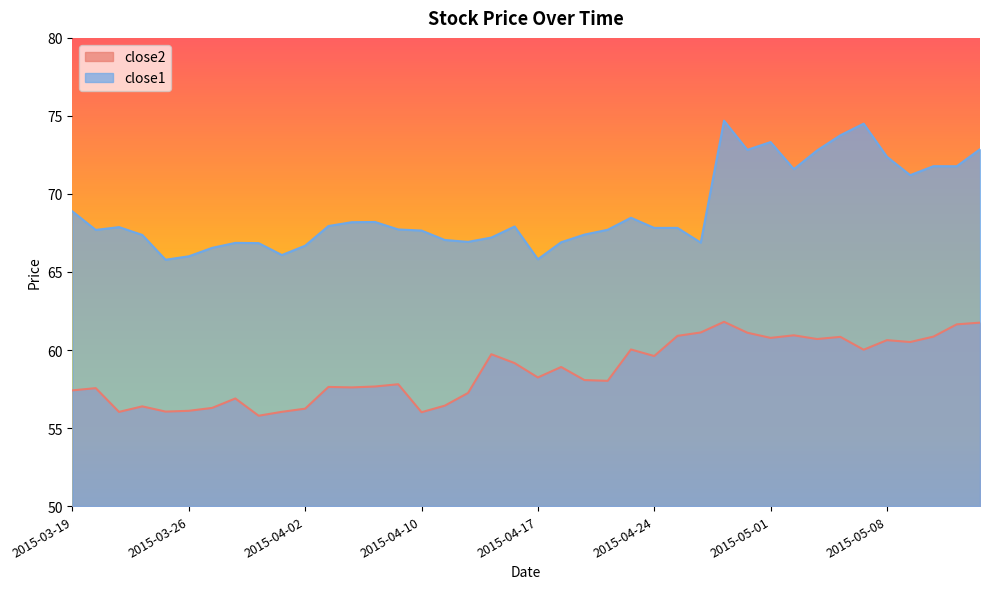

Where is the first local minimum for close1?

2015-03-20